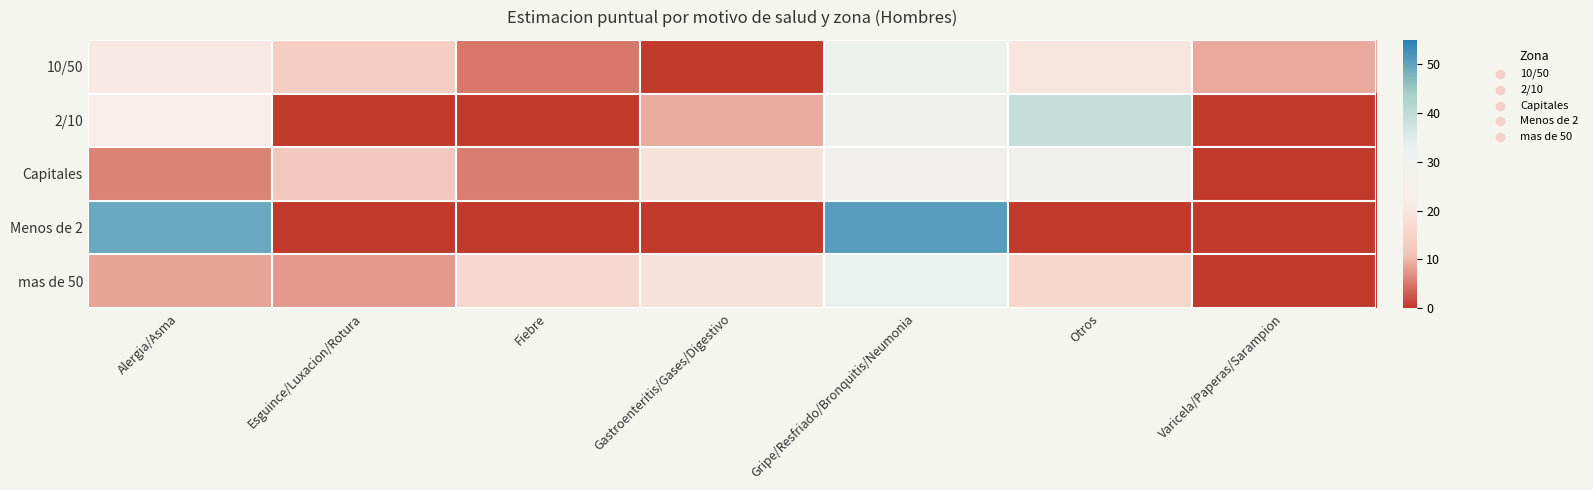

What is the maximum value shown in the chart?

50.8